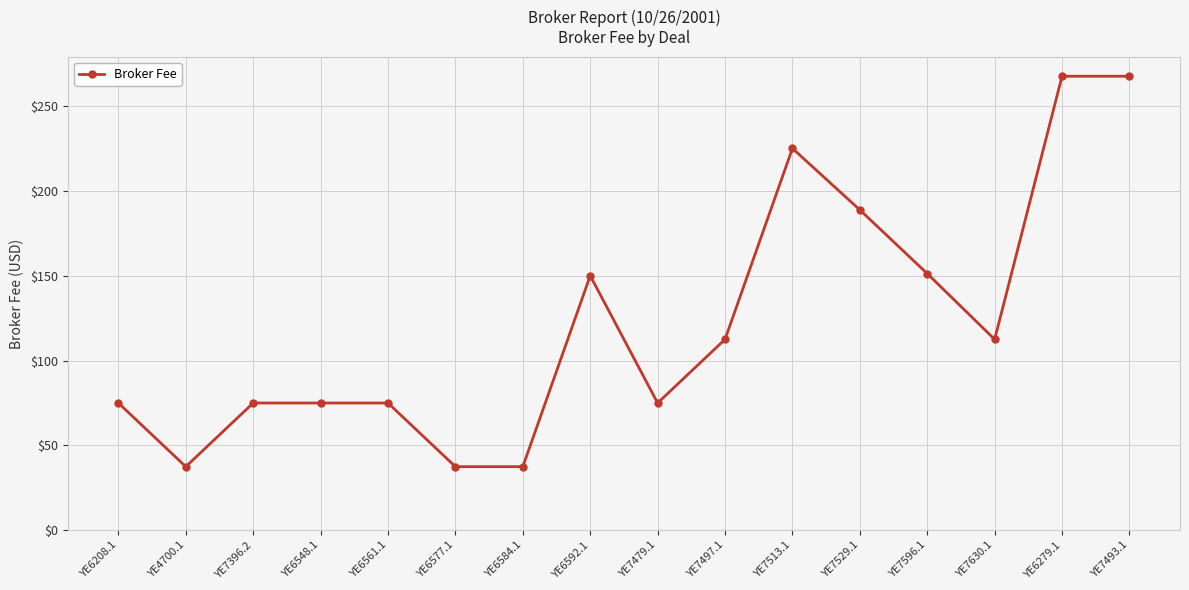

At which category does the data reach its first local valley?

YE4700.1